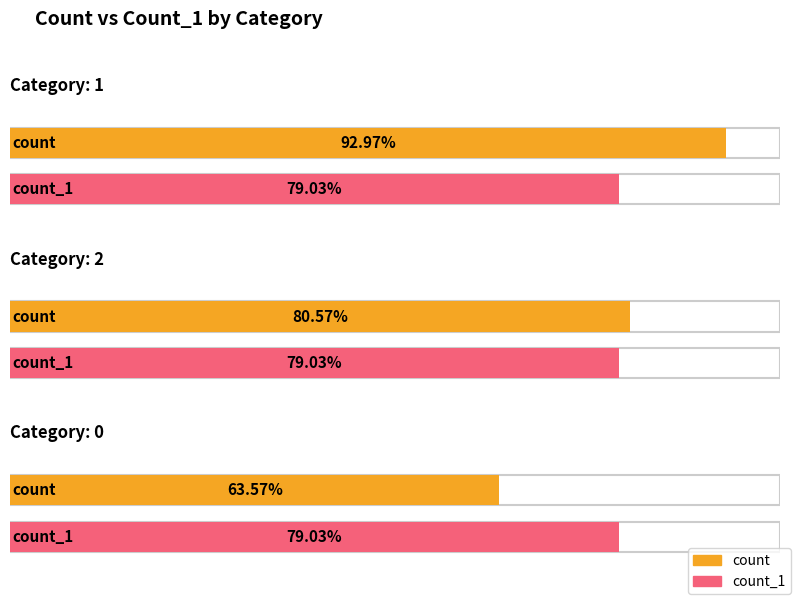

Reading left to right, extract all data points from this chart.

count: 2789	2417	1907
count_1: 2371	2371	2371